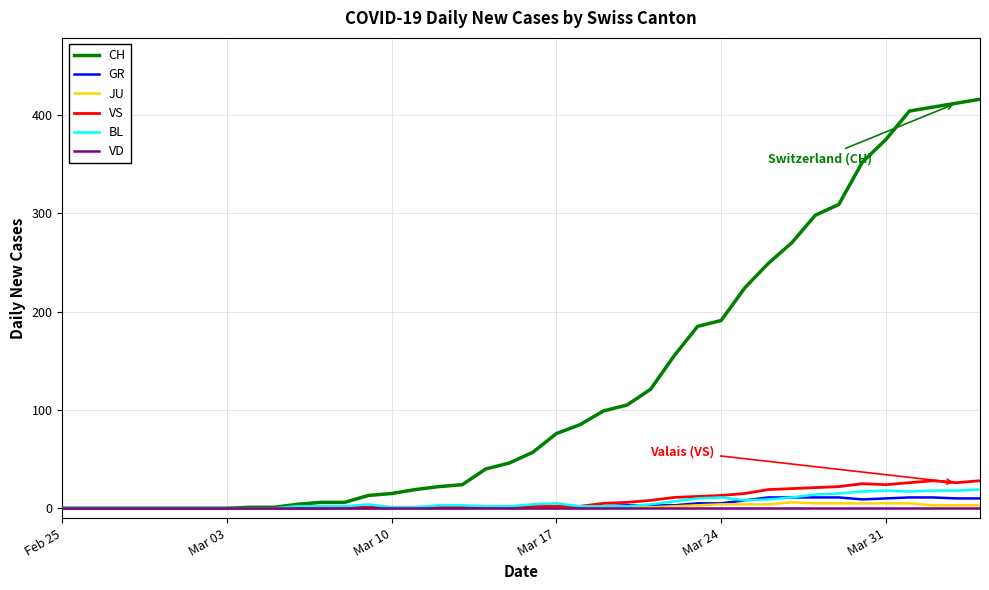

How many series are shown in this chart?

6